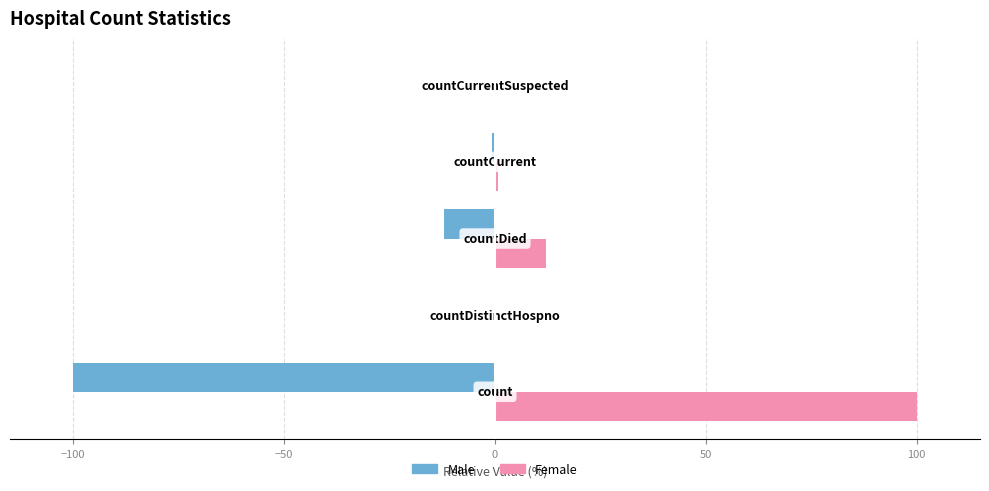

What is the sum of all Female values?

112.8